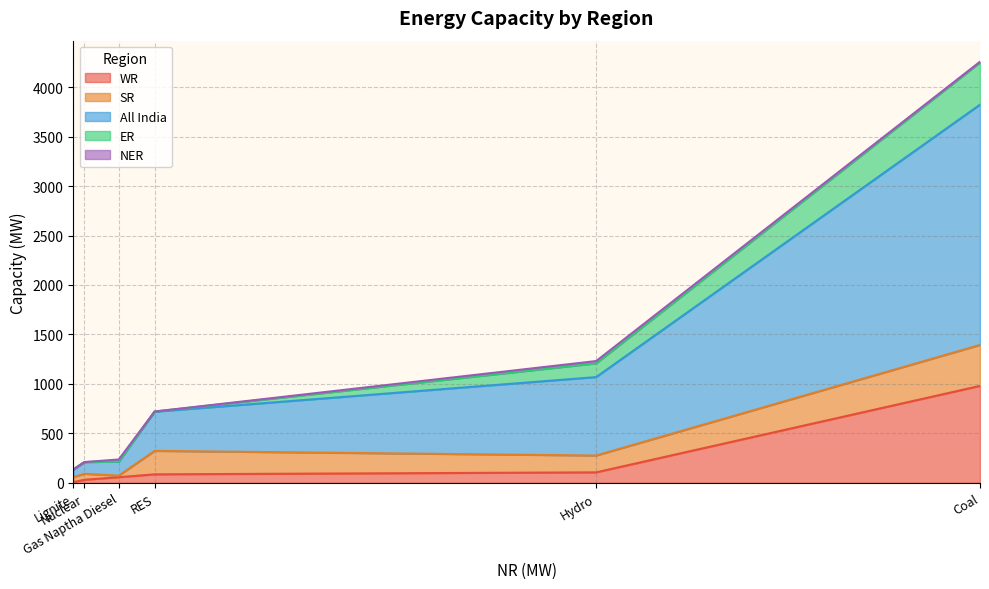

True or false: ER and All India intersect in this chart.

False